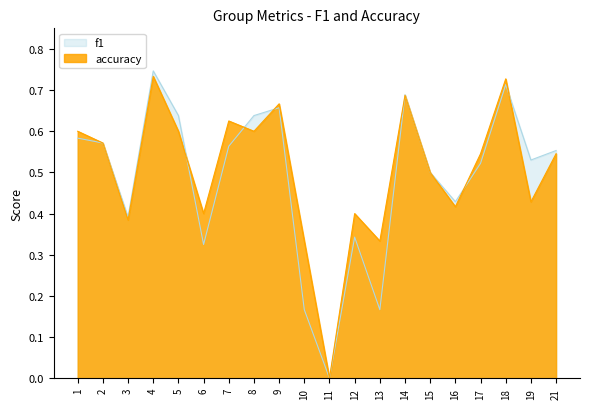

Which category has the highest value across all series?

4